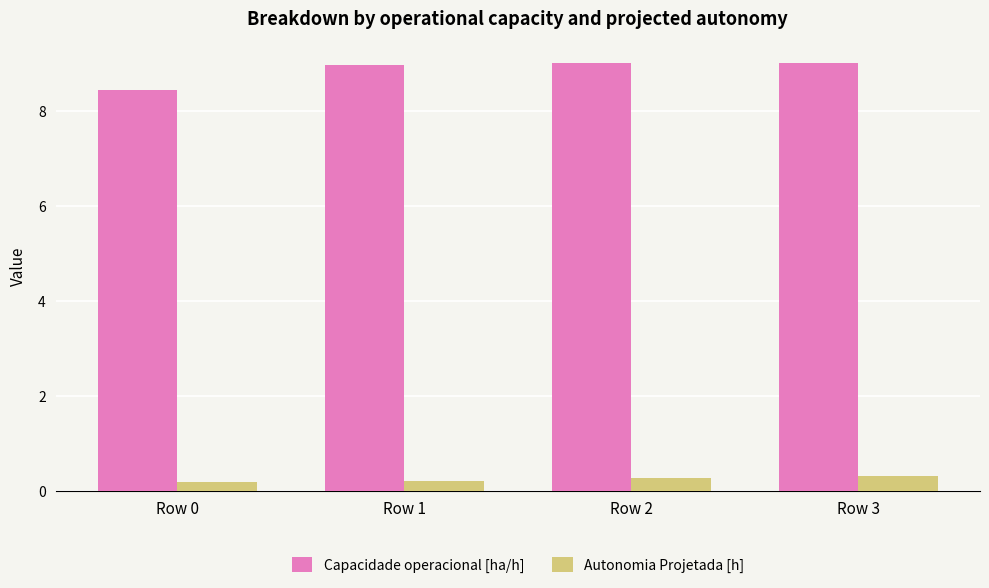

How many bars are there in each group?

2